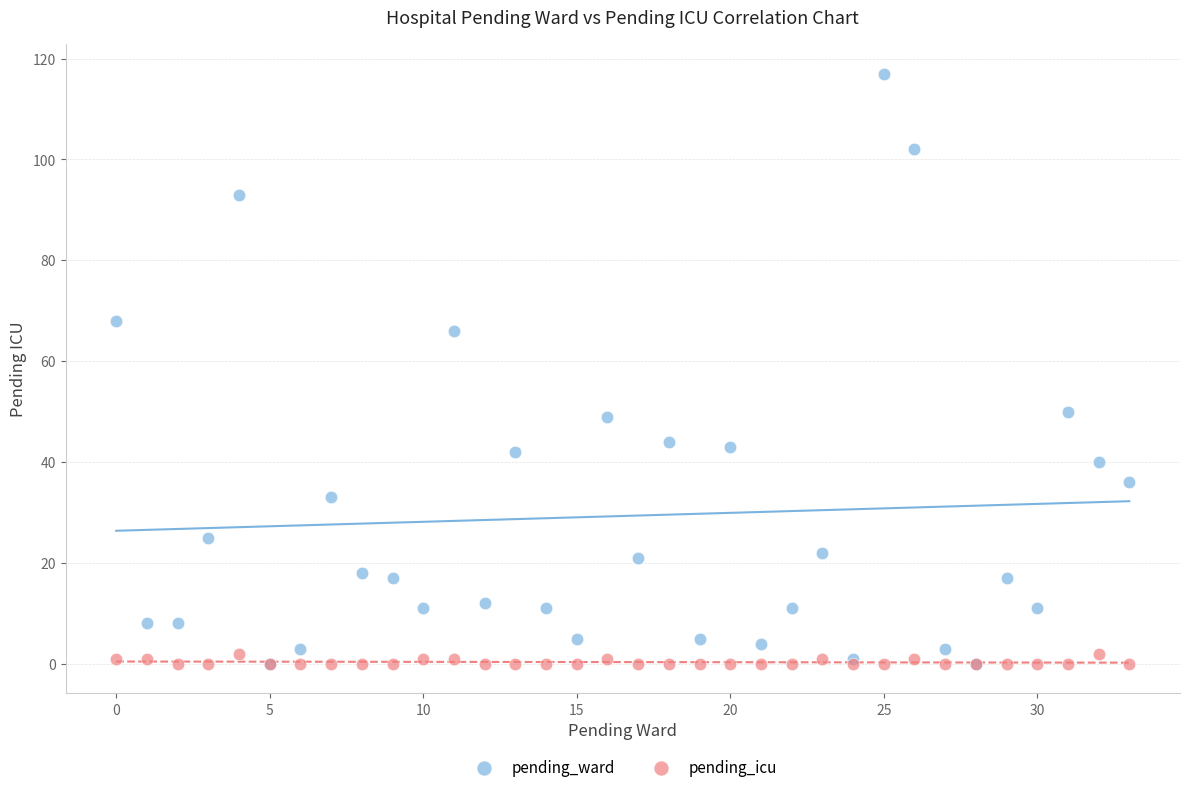

What are all the series names shown in the legend?

pending_ward, pending_icu